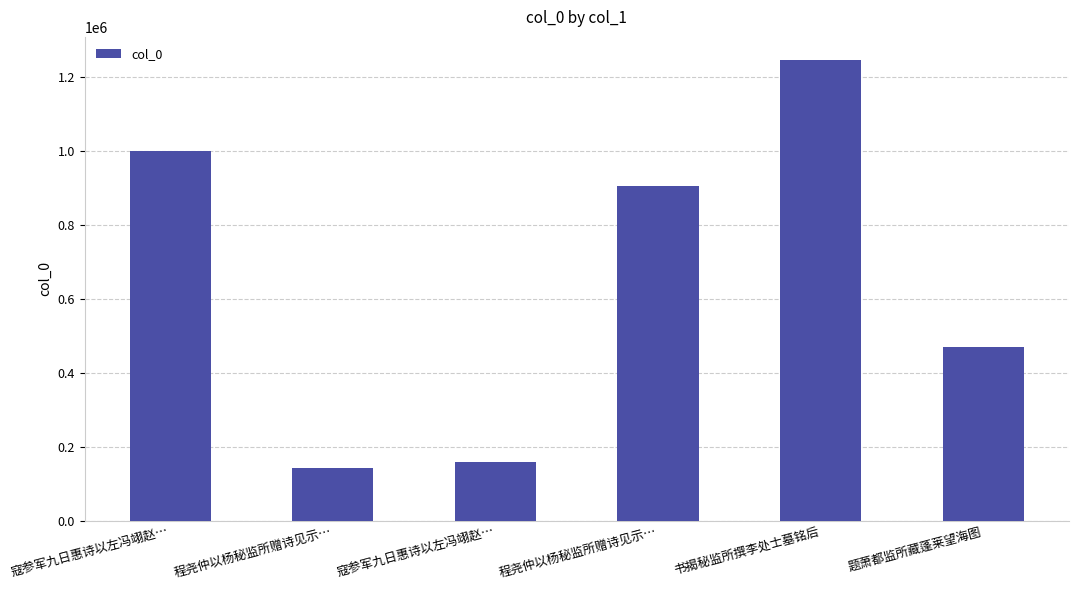

How many values are below 903350?

3